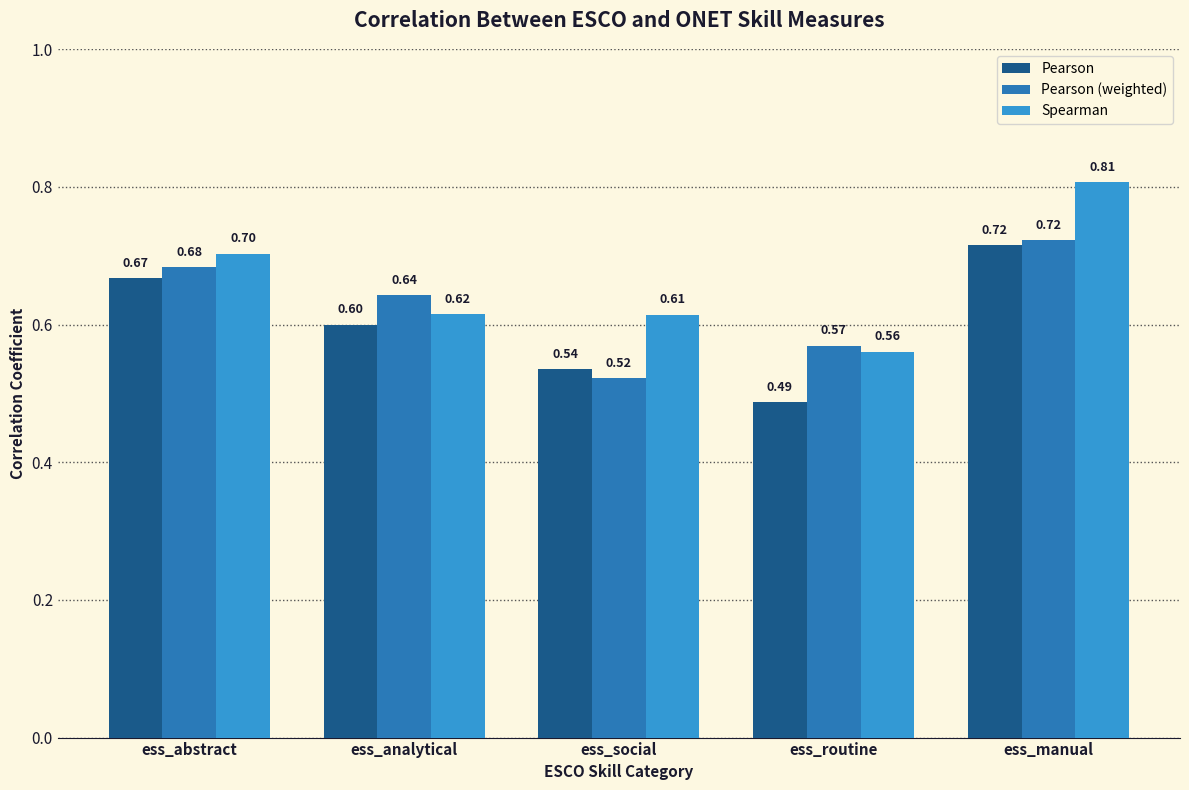

What is the value of the Pearson bar at the 2nd from the left?

0.6